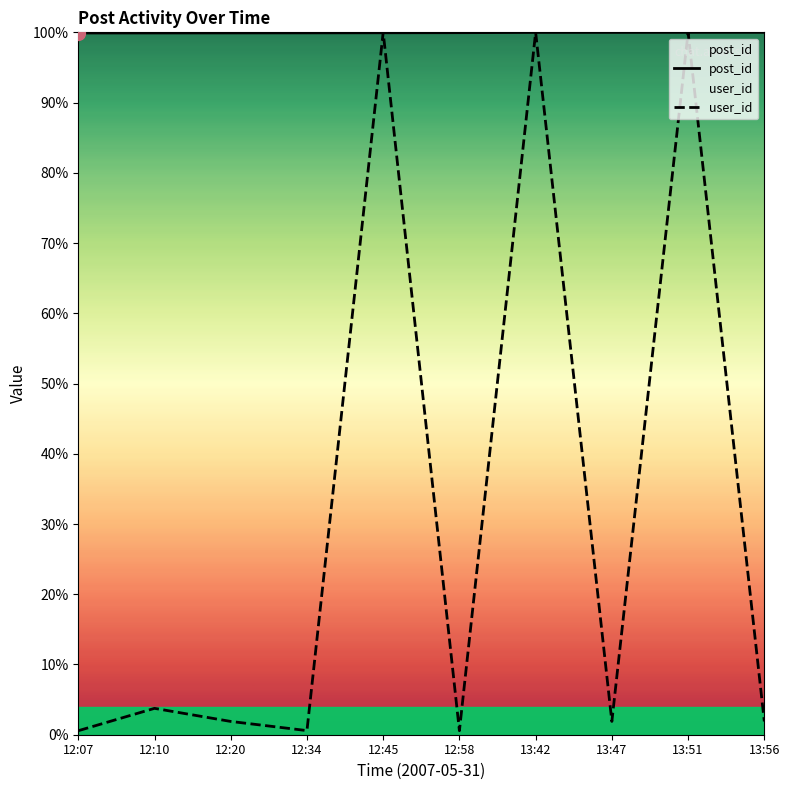

How many times do post_id and user_id cross each other?

6